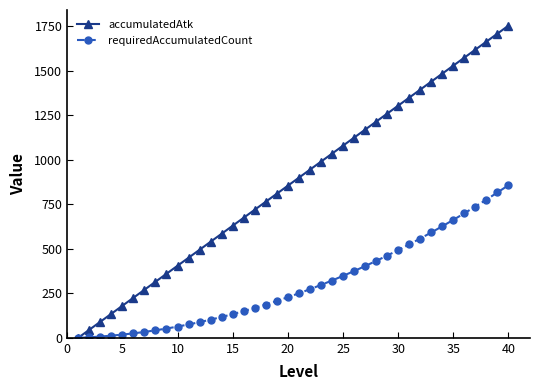

List the series in order of their peak value, lowest first.

requiredAccumulatedCount, accumulatedAtk